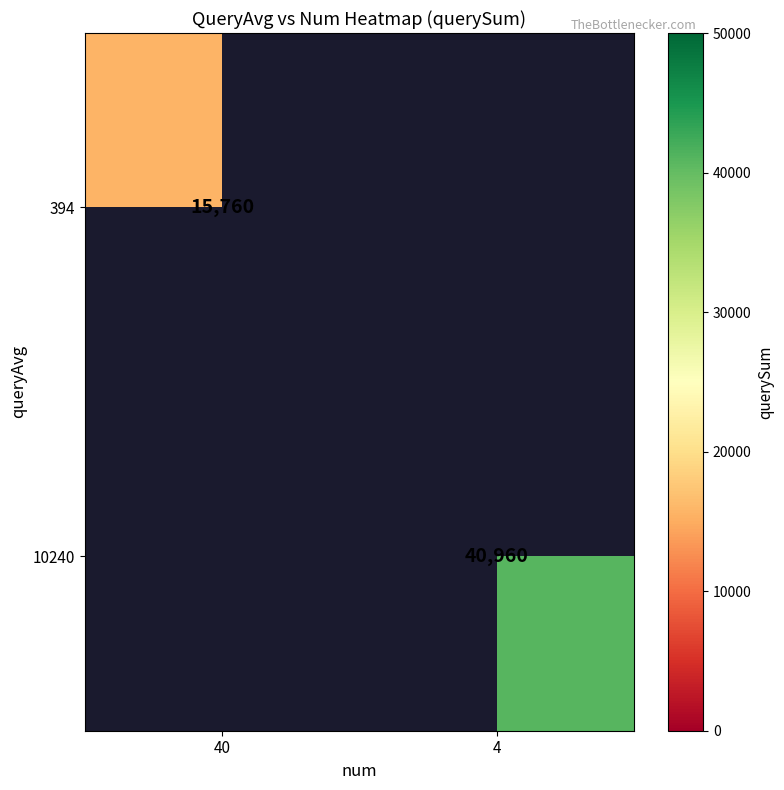

Is it true that 10240 equals 20990 at 4?

False